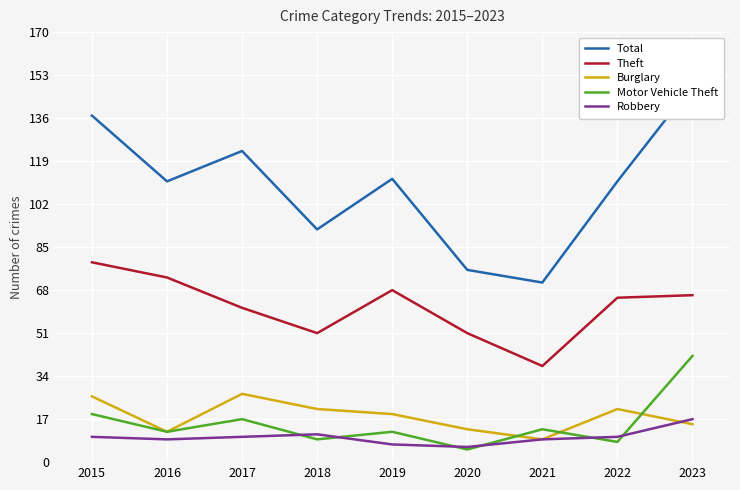

True or false: Total has a value of 112 at 2019.

True